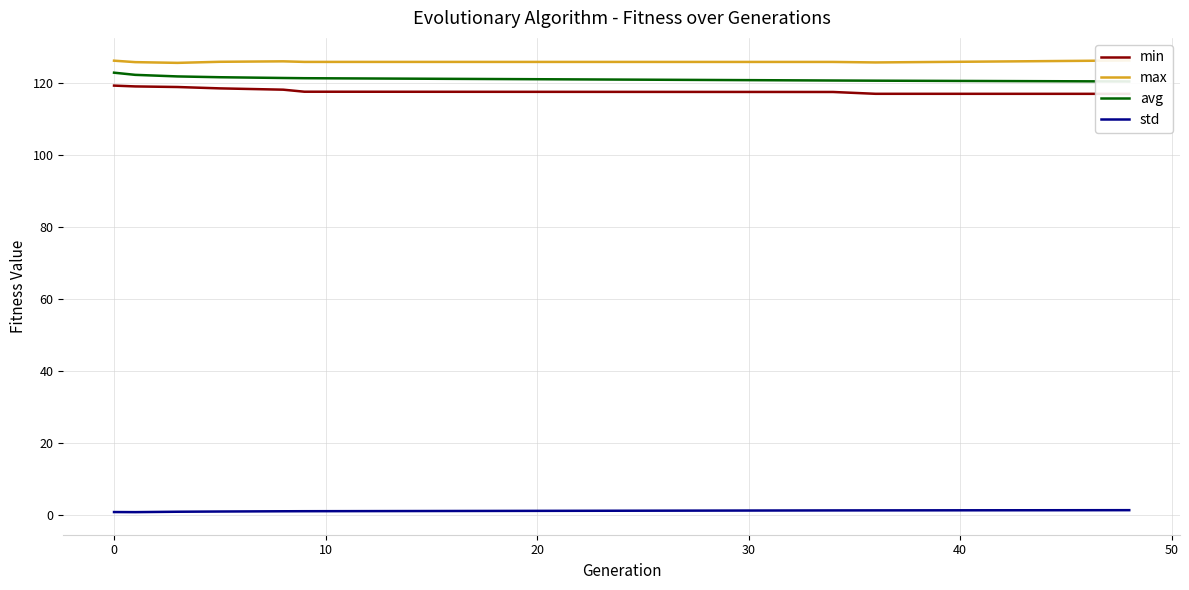

True or false: max and std intersect in this chart.

False